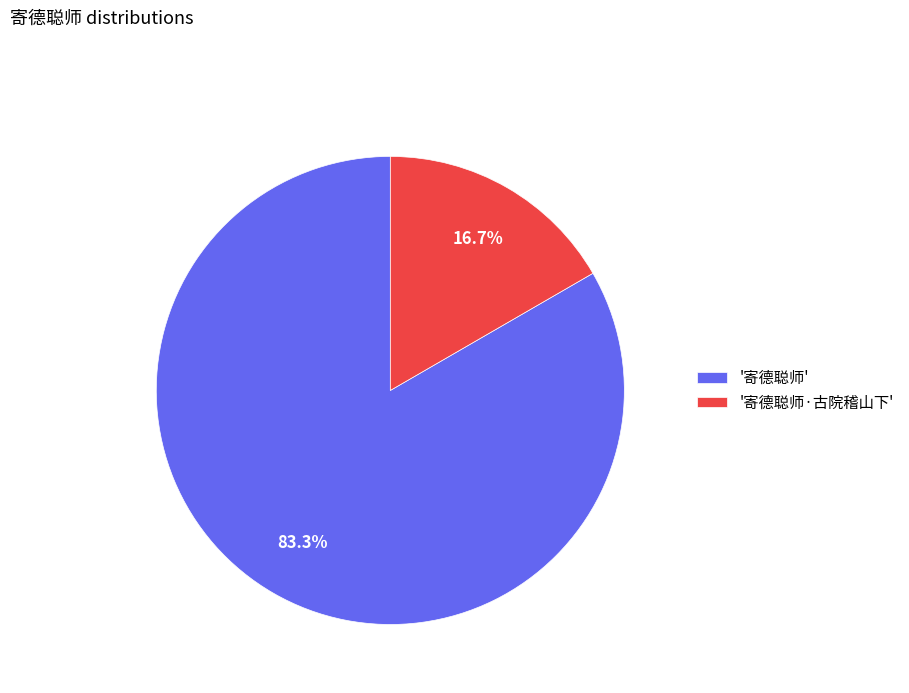

How many segments does this pie chart have?

2